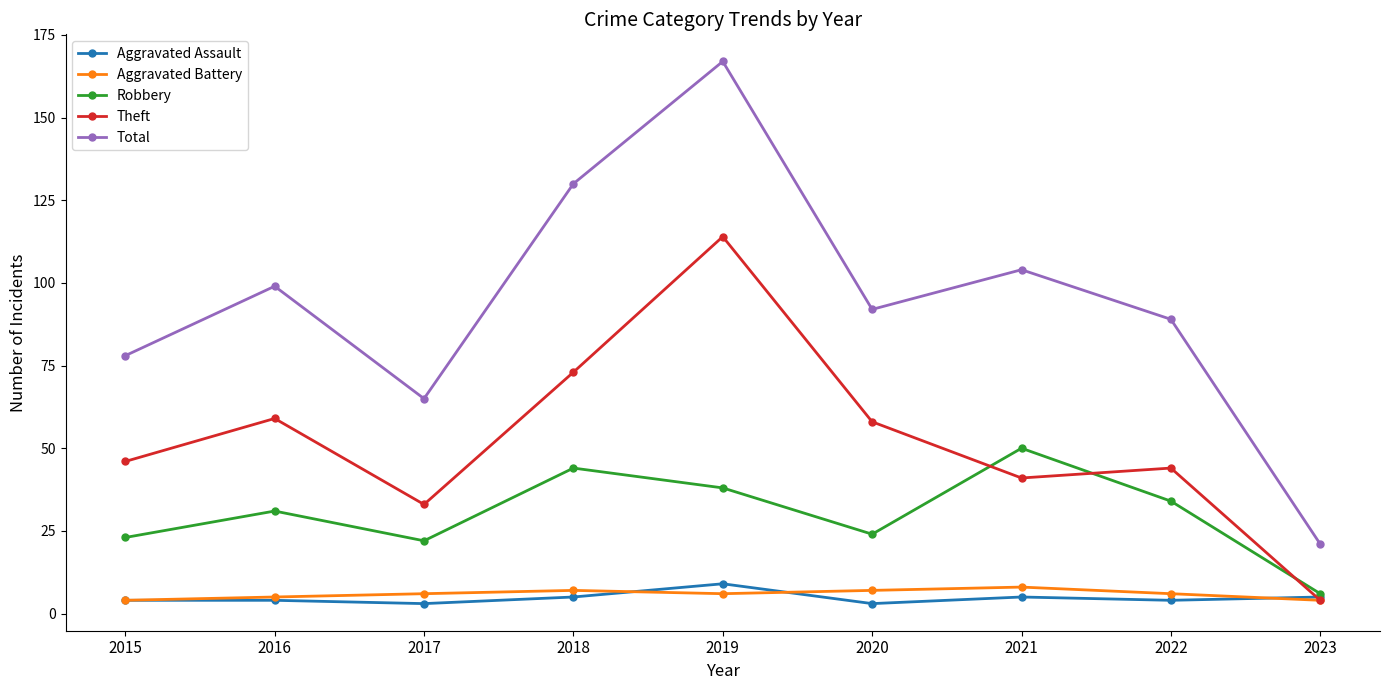

The value of Robbery at 2021 is 50. True or false?

True